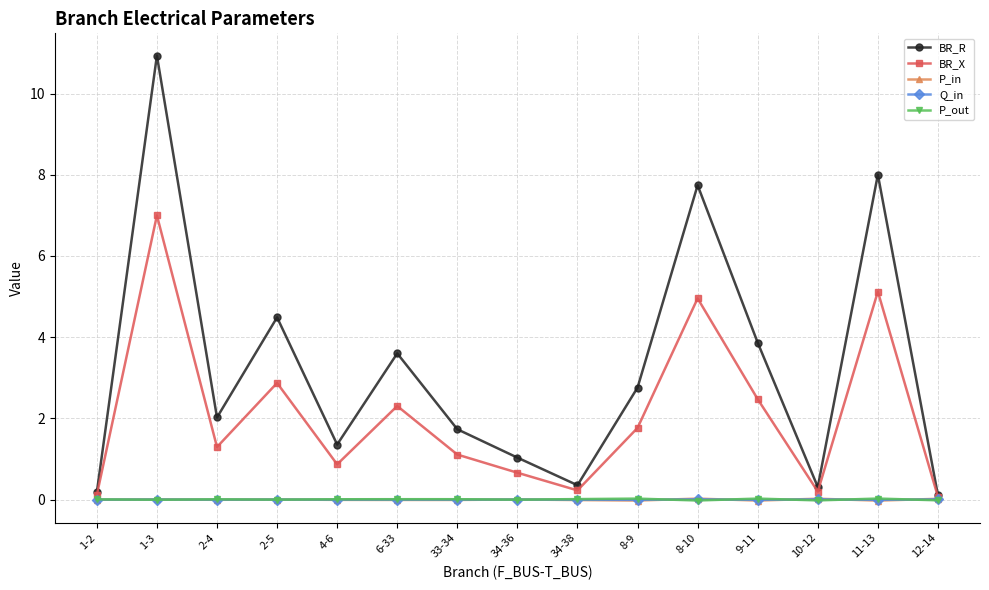

What is the highest value of the BR_R series?

10.9